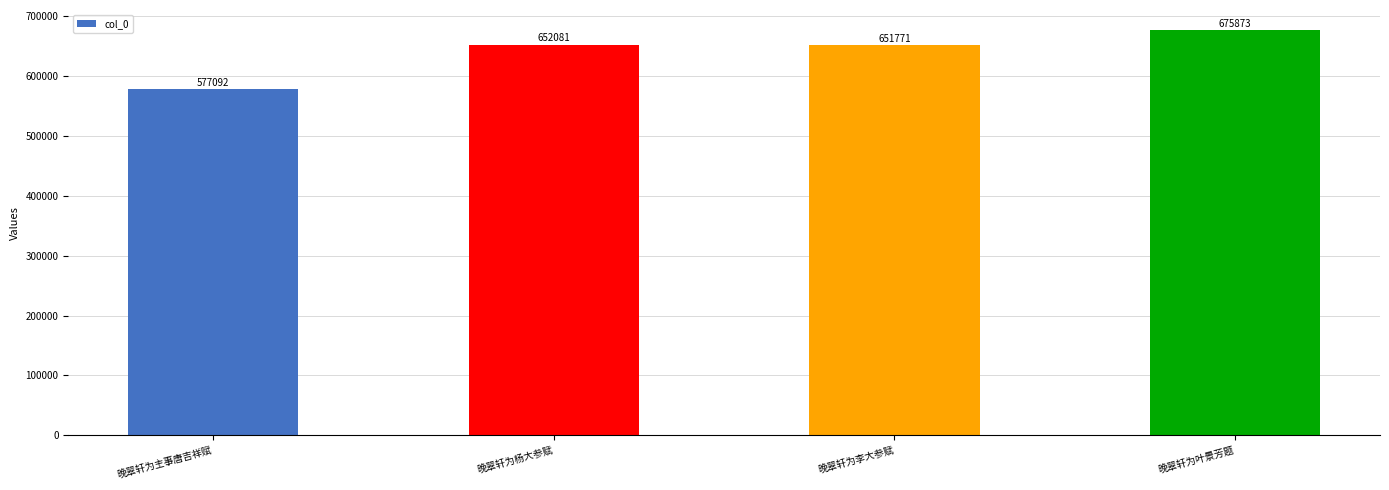

What is the label of the 4th bar from the right?

晚翠轩为主事唐吉祥赋